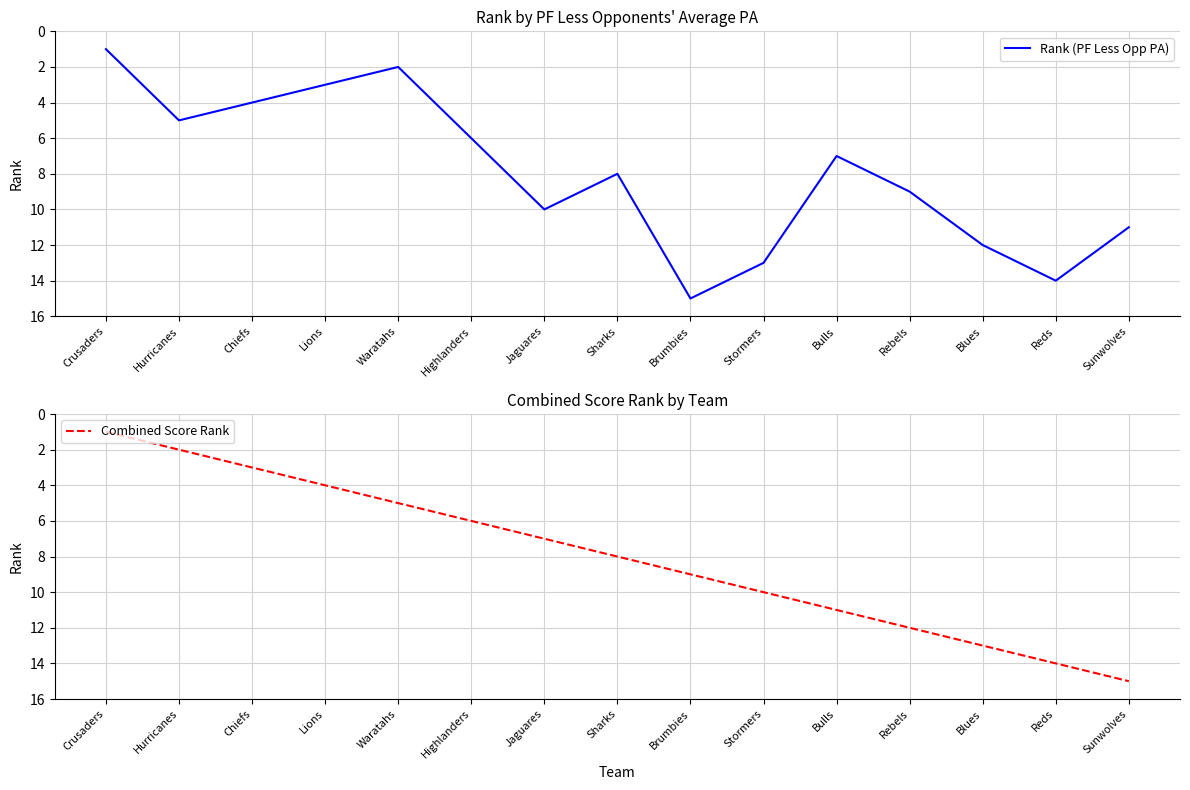

Which category has the highest value across all series?

Brumbies